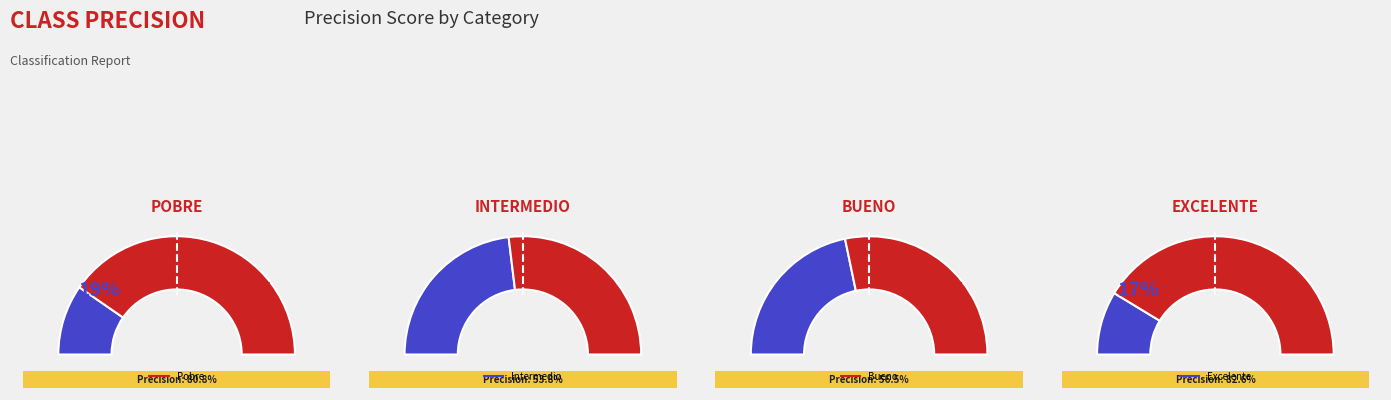

Do Bueno and Excelente together represent more than half of the pie?

Yes